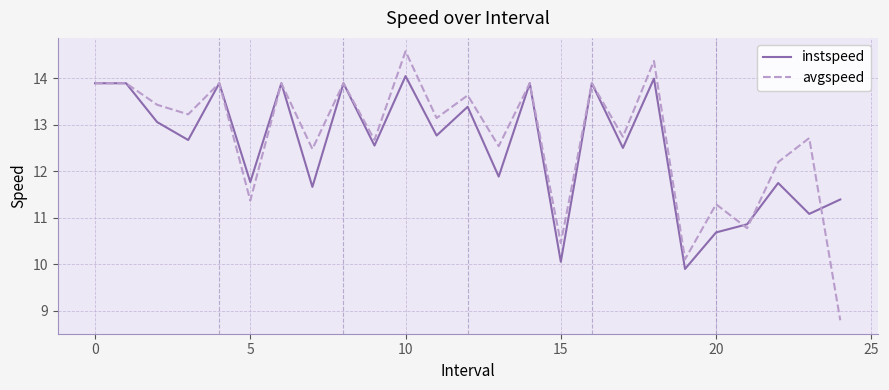

What is the difference between the maximum and minimum values in the avgspeed series?

5.8